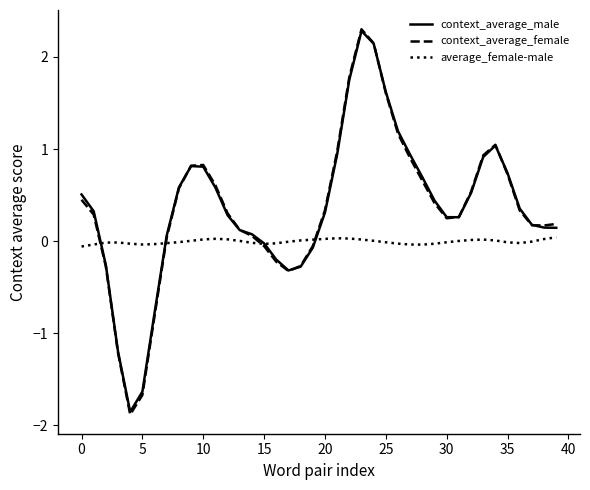

Is it true that context_average_male equals 1.6 at 25?

True